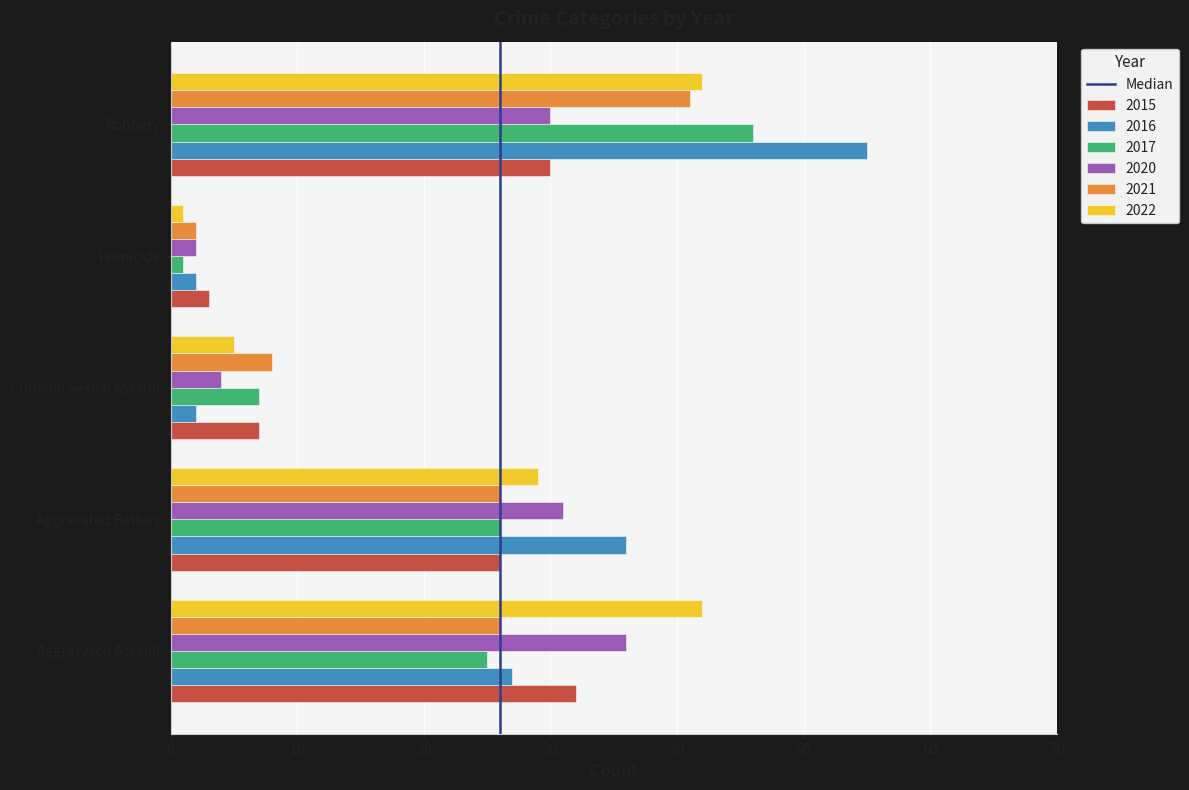

Which category has the lowest value in the 2017 series?

Homicide